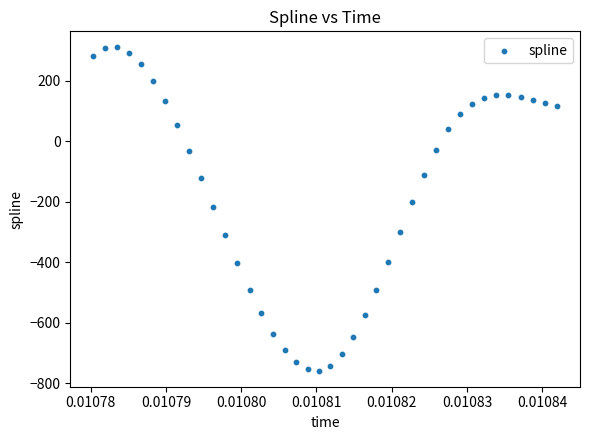

What is the range of Y values (max minus min)?

1067.2